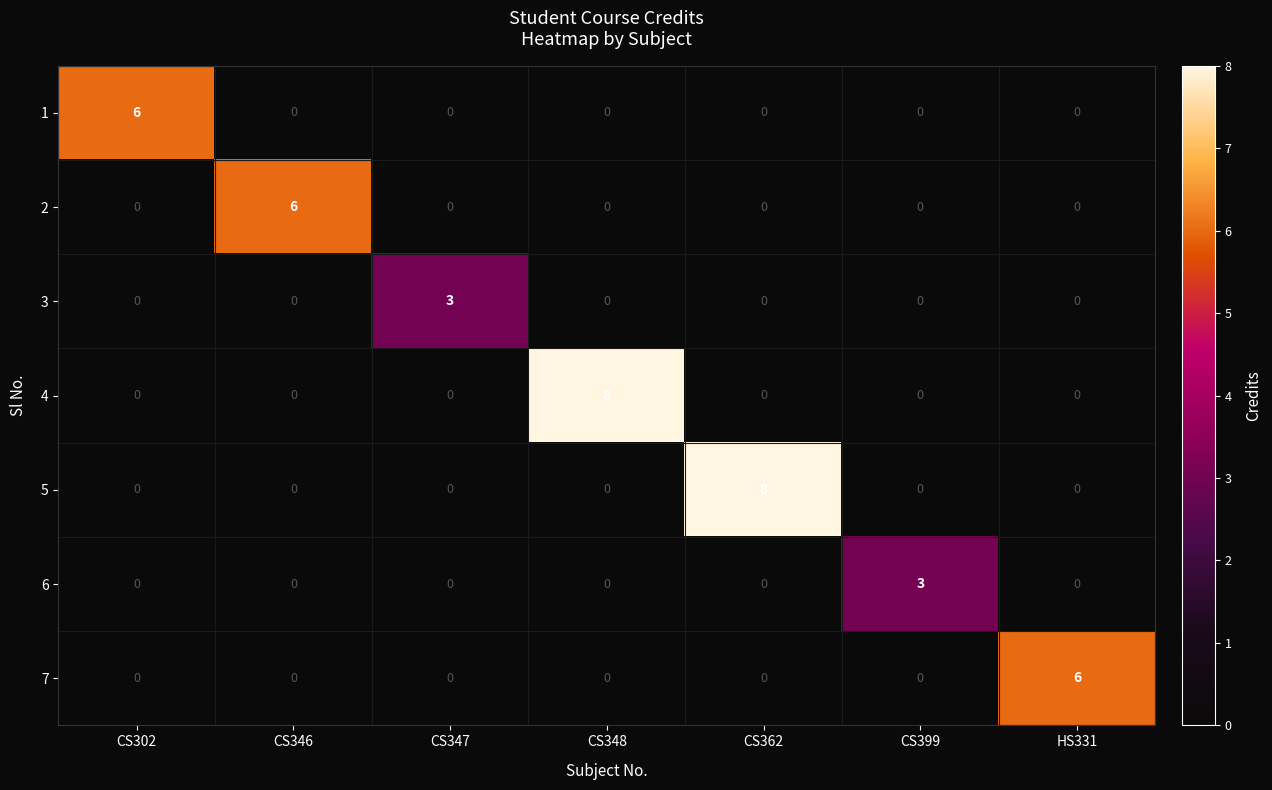

What is the difference between the highest and lowest values at CS302?

6